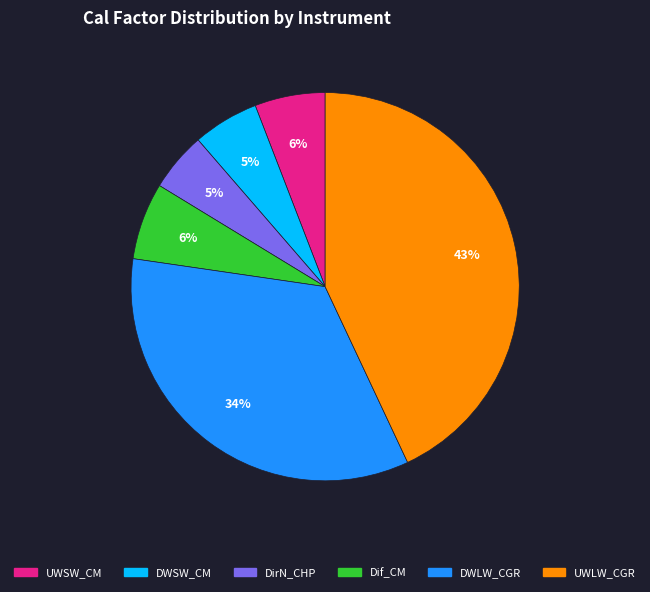

True or false: UWSW_CM accounts for 6% of the total.

True